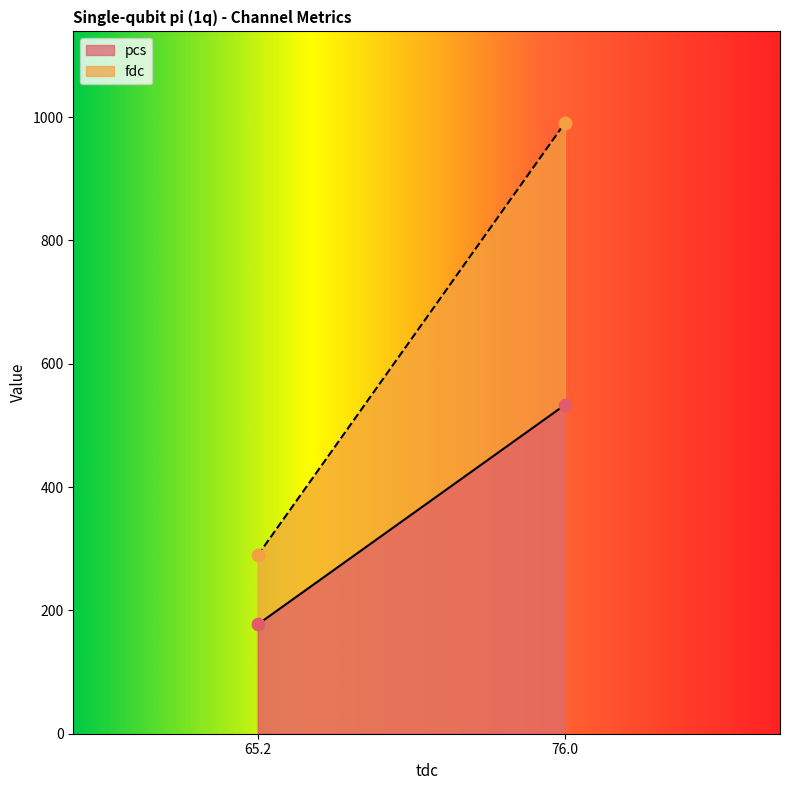

At how many categories does at least one series exceed 779?

1